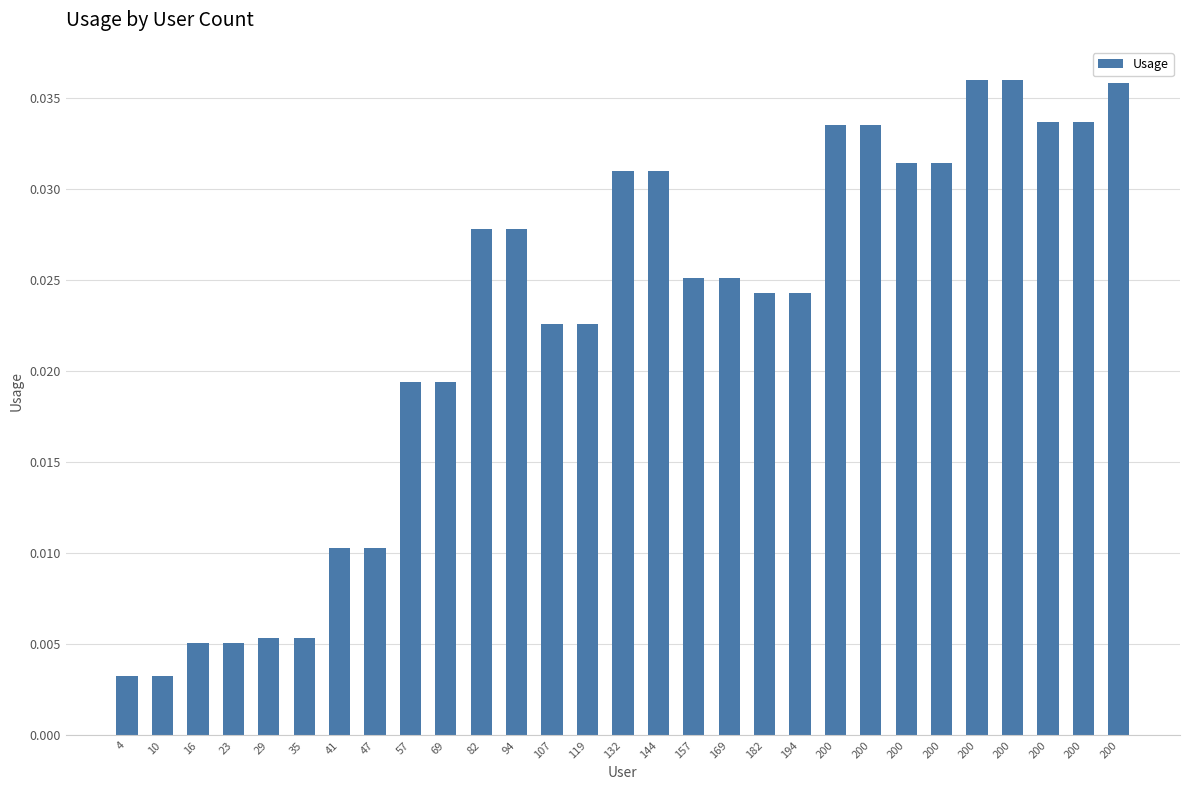

Are the bars horizontal?

No